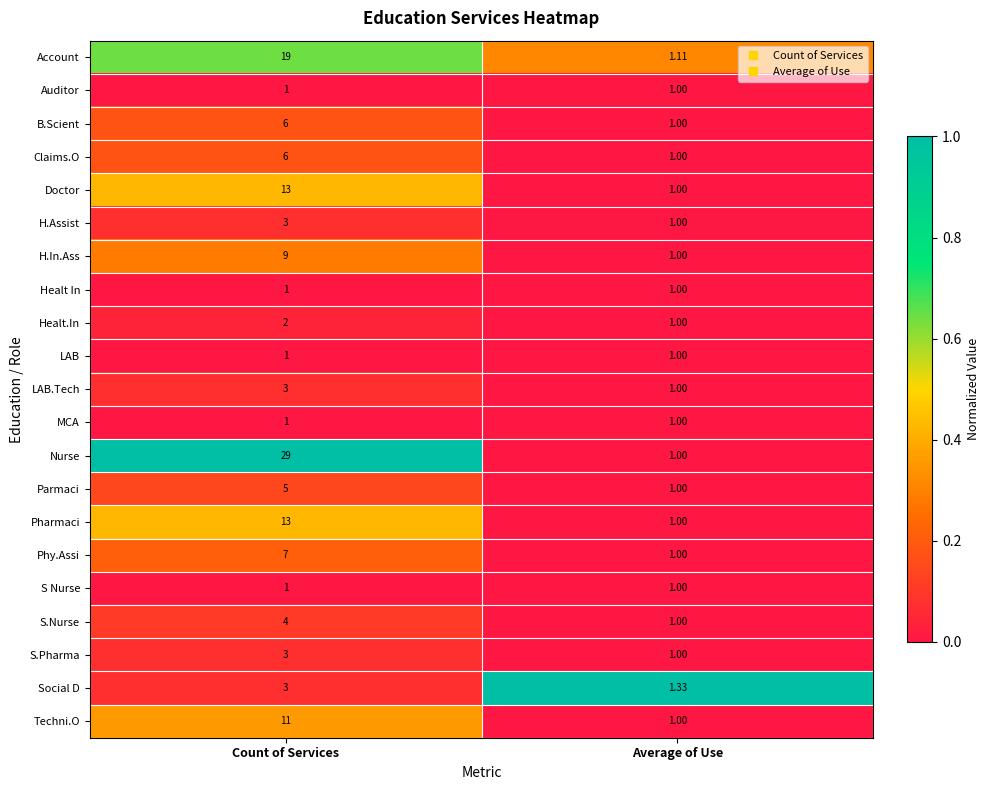

Which series has the largest range (max minus min)?

Nurse